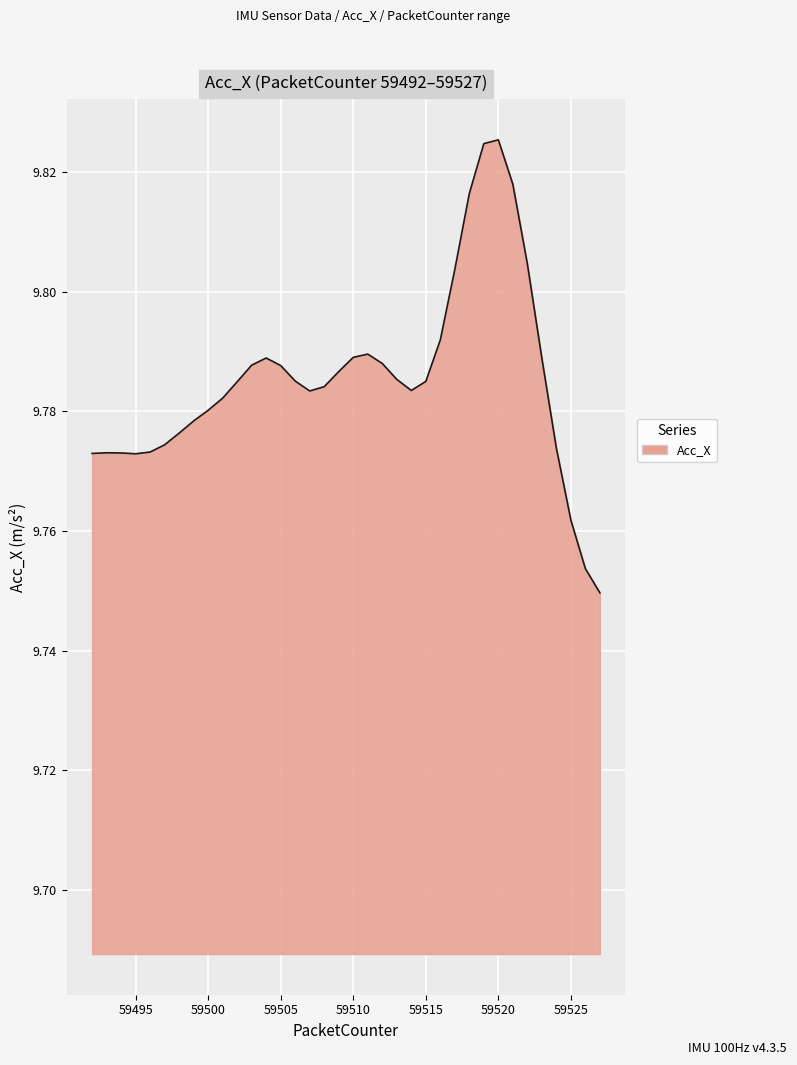

How many lines are shown in the chart?

1